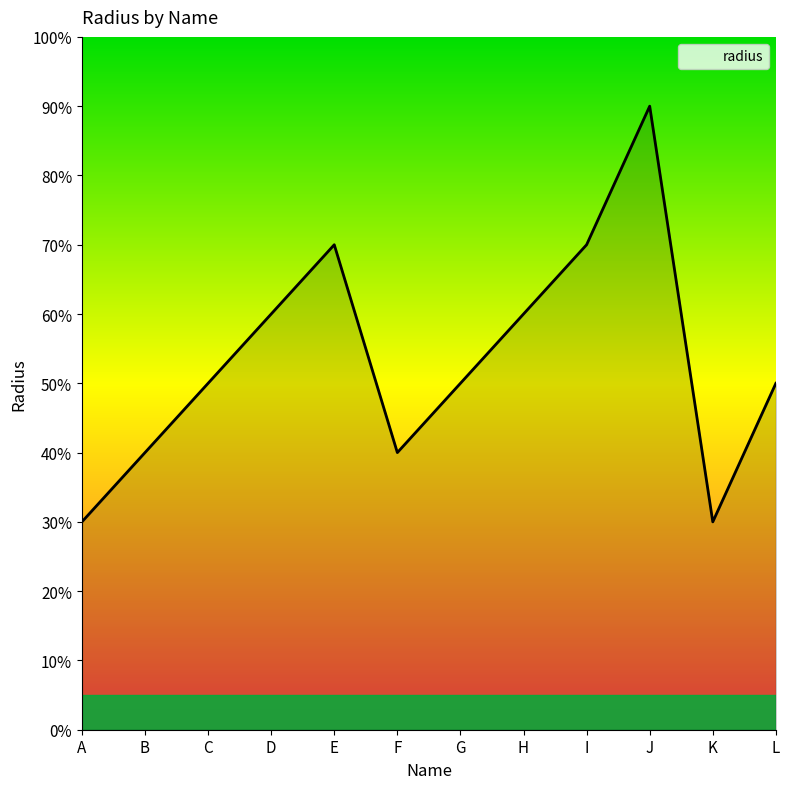

What is the greatest value displayed?

90